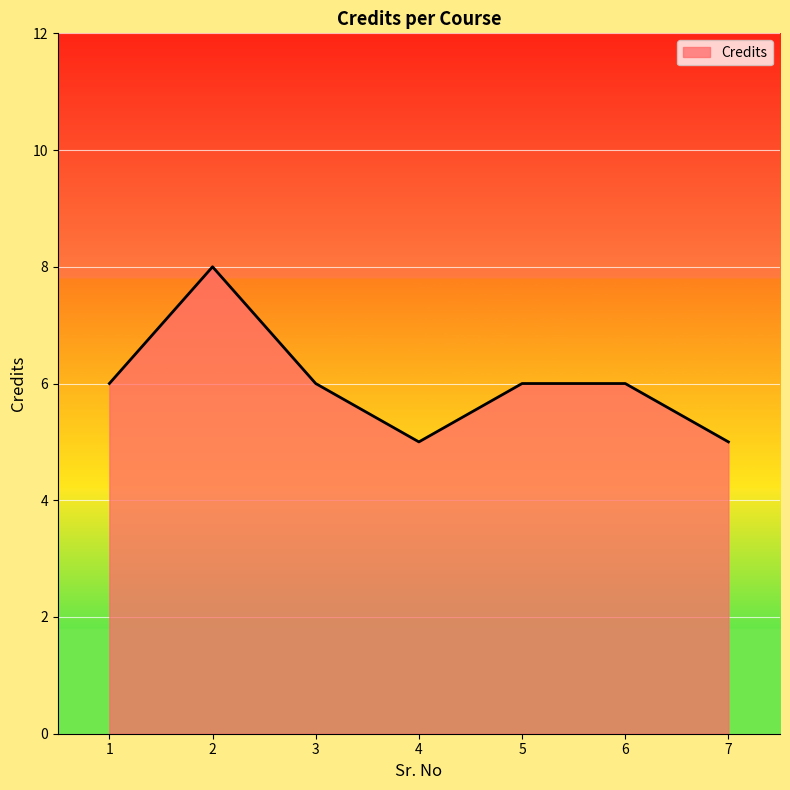

Reading left to right, list all the values displayed in this chart.

1=6	2=8	3=6	4=5	5=6	6=6	7=5